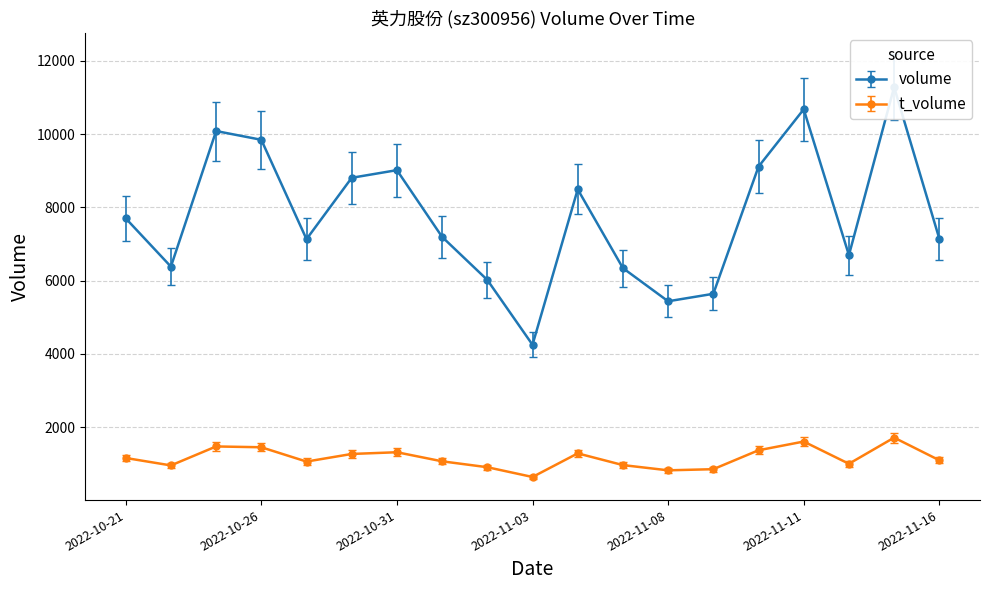

True or false: volume has more than 0 points higher than both neighbors.

True